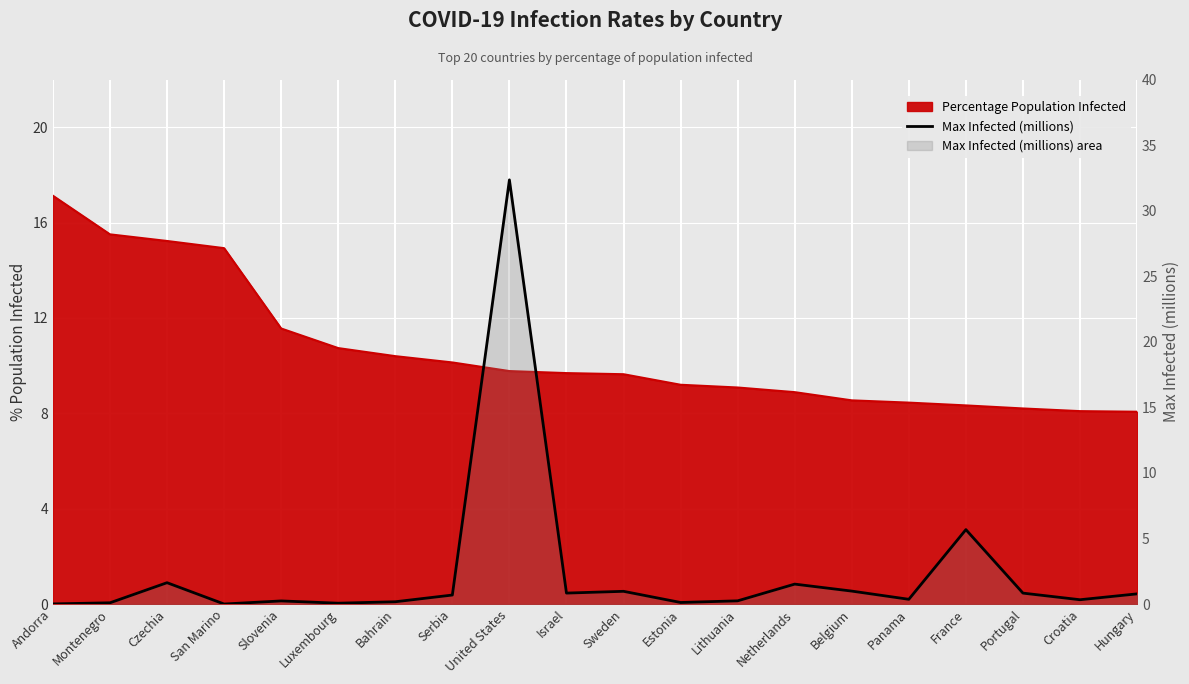

The value at Andorra is 0.0. True or false?

False